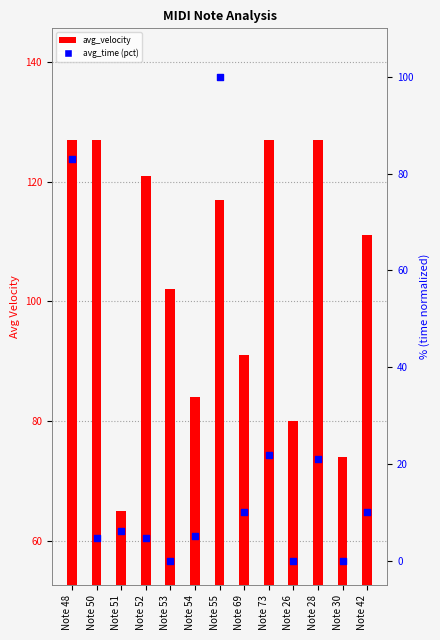

At how many categories does at least one series exceed 9?

13